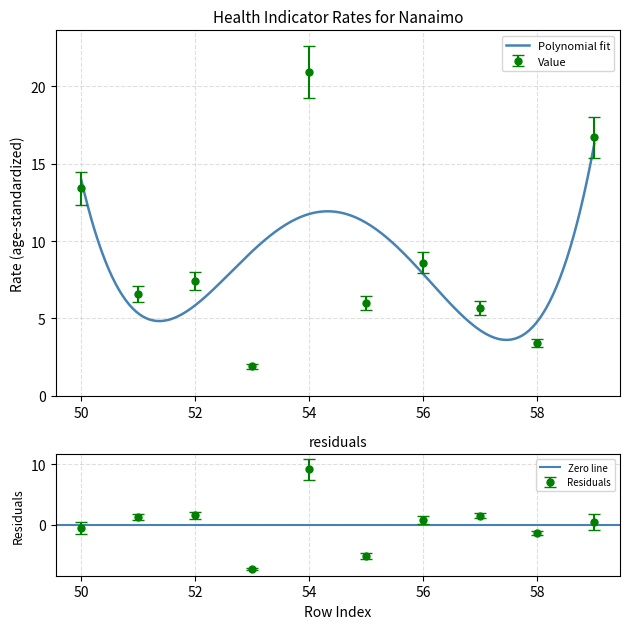

How many lines are shown in the chart?

1